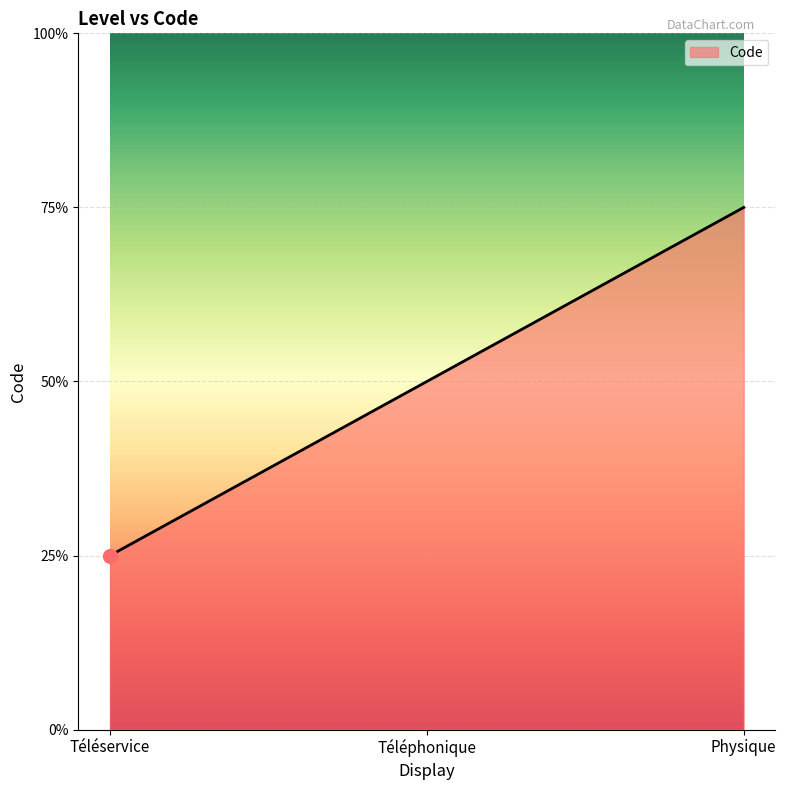

Which has a higher value, Physique or Téléphonique?

Physique